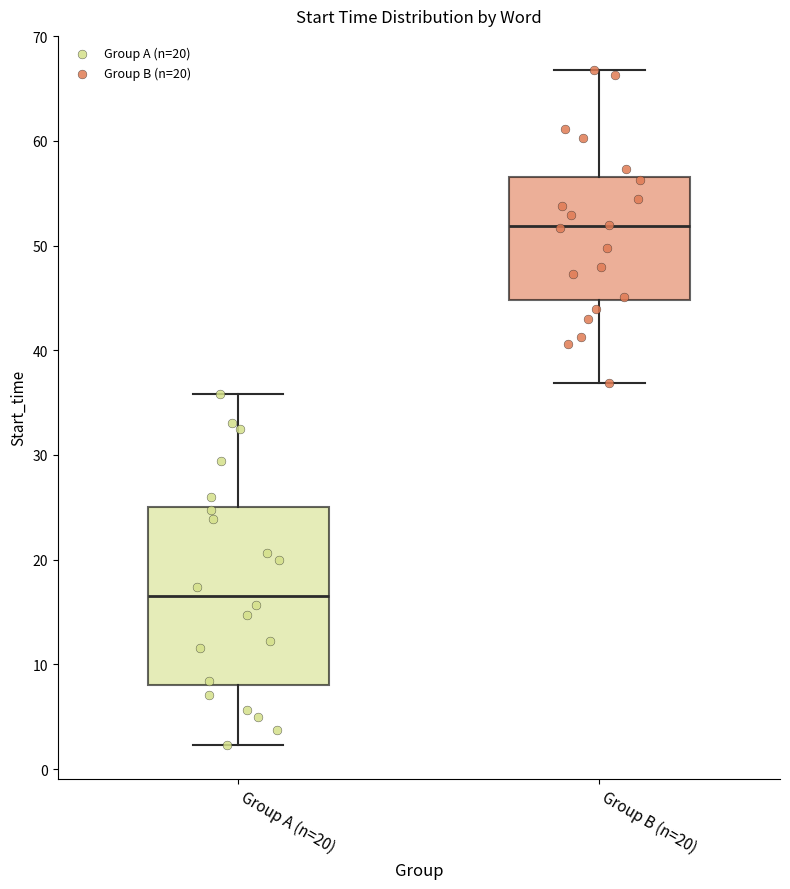

Which box's median line is the highest?

Group B (n=20)